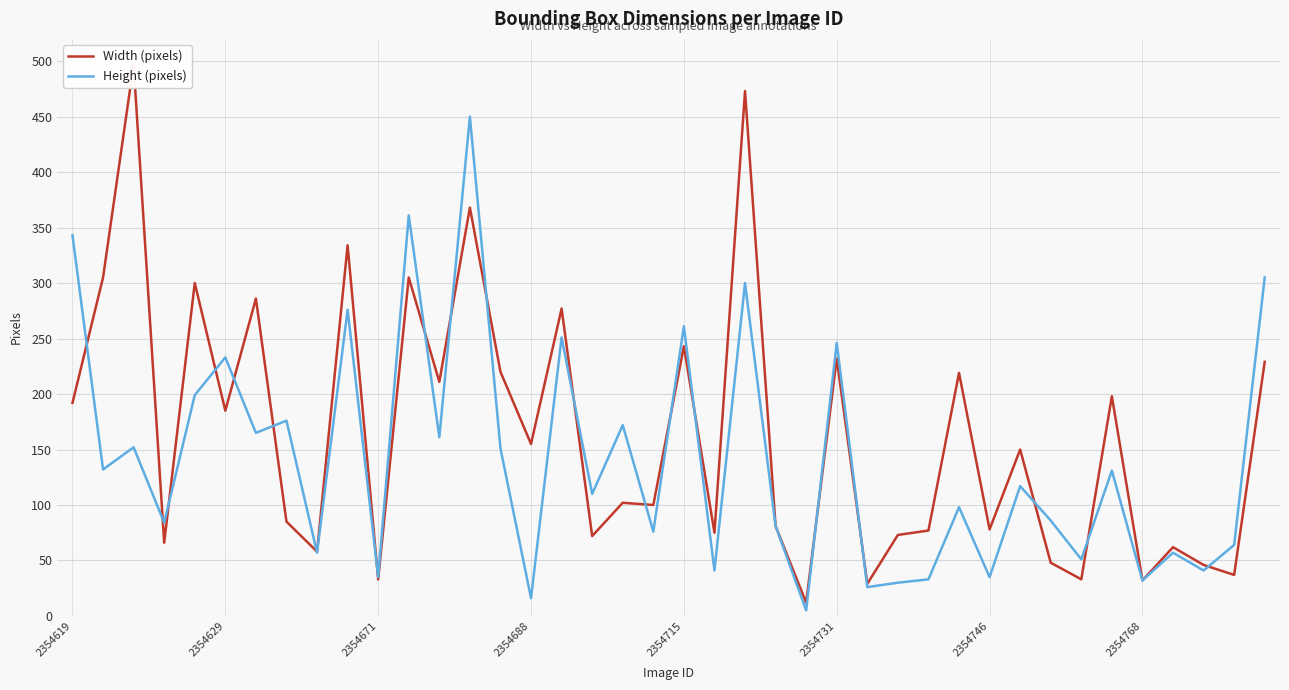

Which series has the largest range (max minus min)?

Width (pixels)